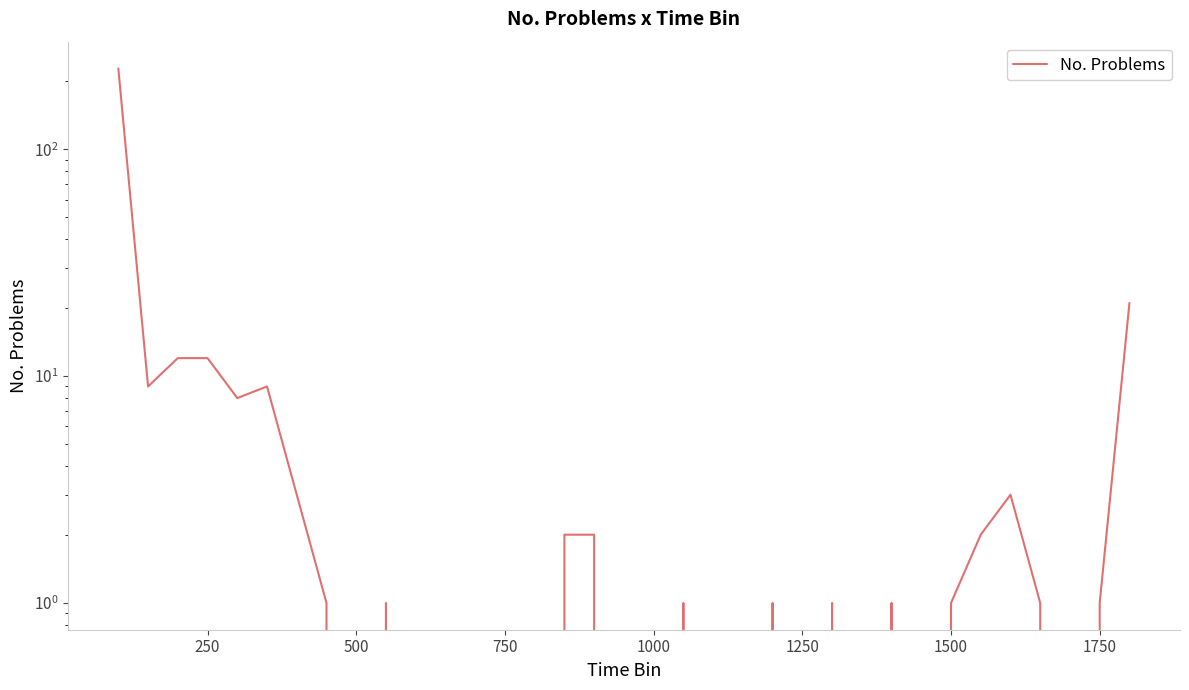

How many values are below 1?

14